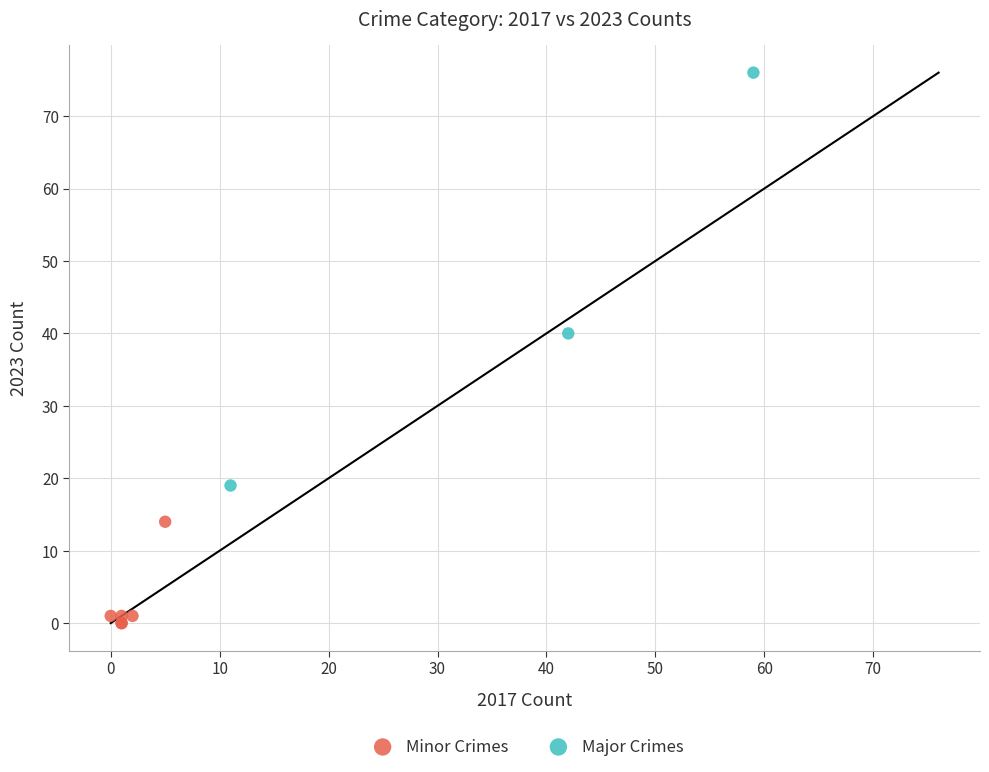

Which series contains the highest Y value?

Major Crimes